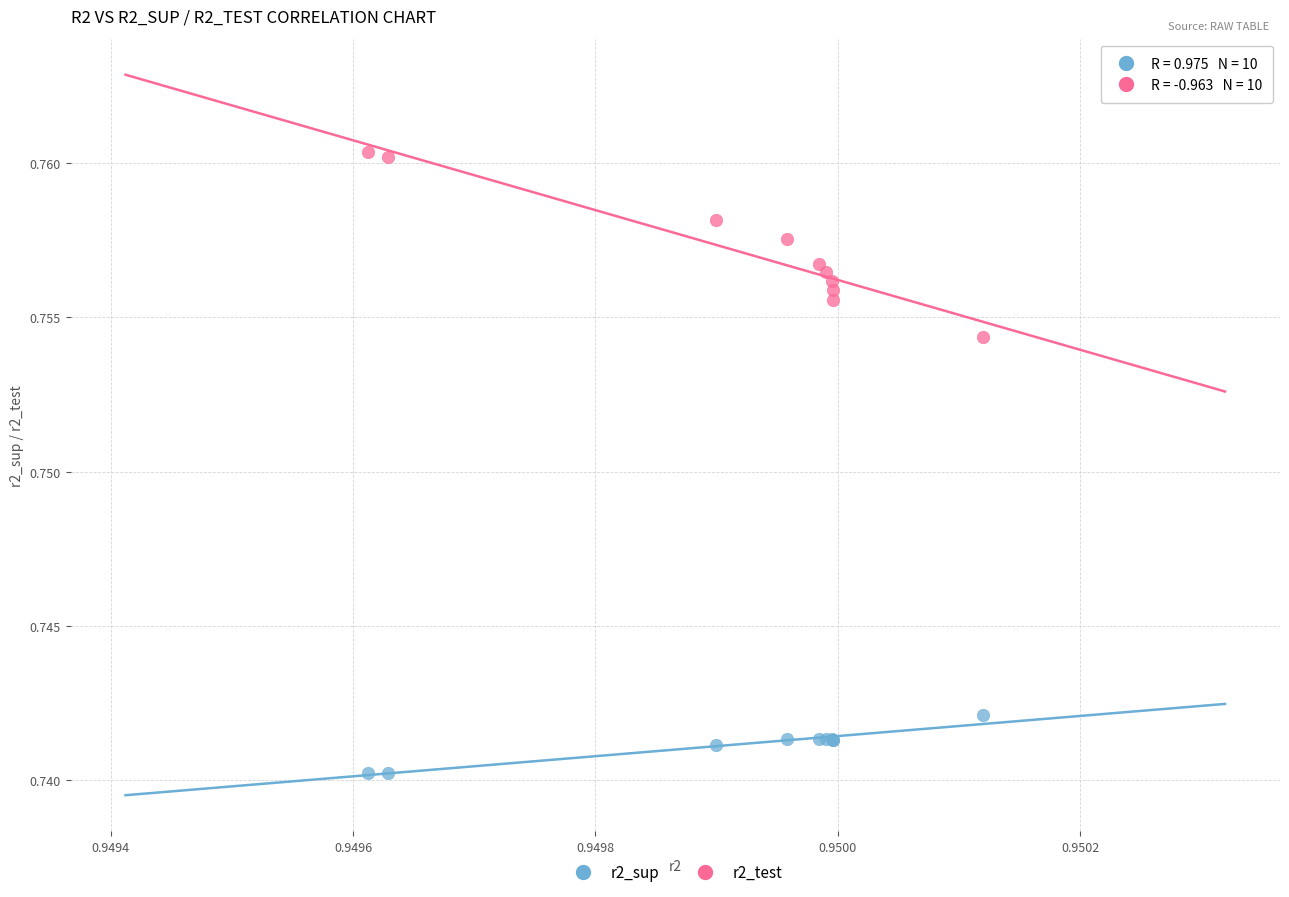

Which series contains the lowest Y value?

r2_sup